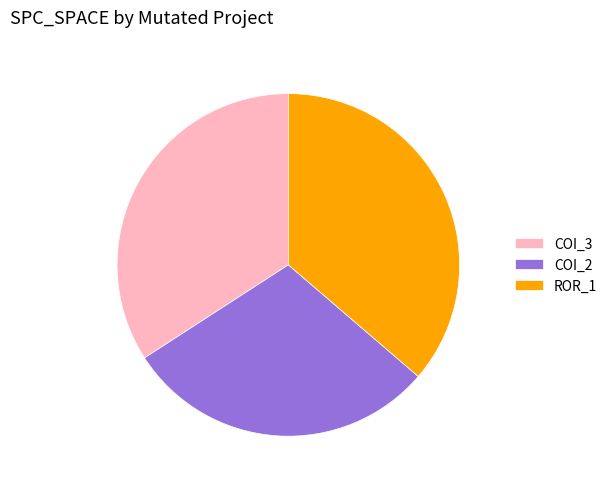

Do ROR_1 and COI_2 together represent more than half of the pie?

Yes